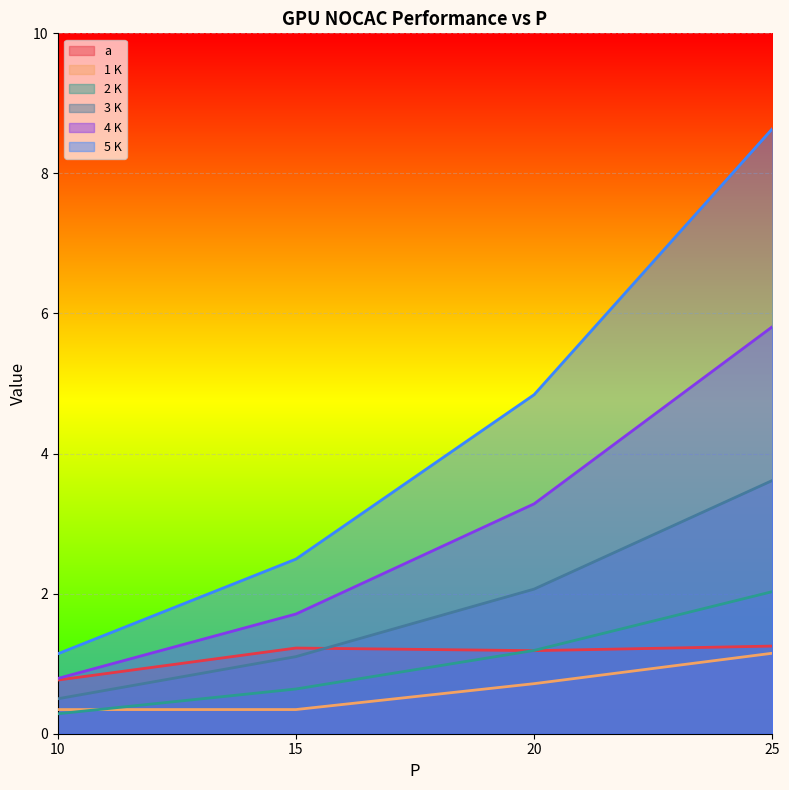

At which label does 3 K first exceed 2?

20